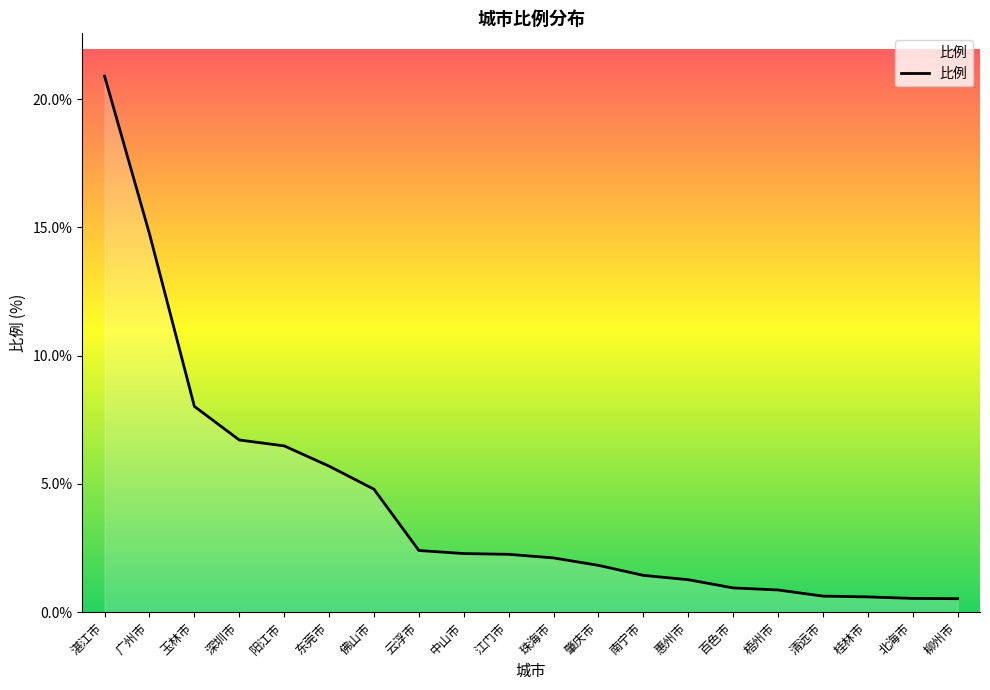

What position from the left is 清远市?

17